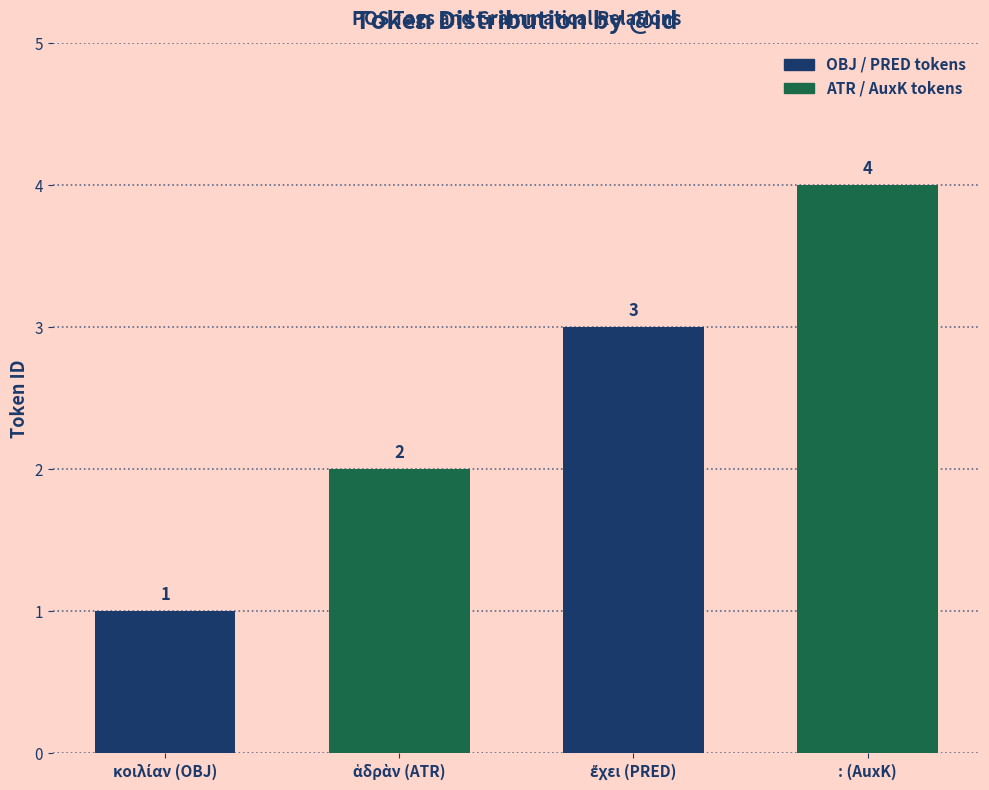

Count the values in the range 2 to 4.

3